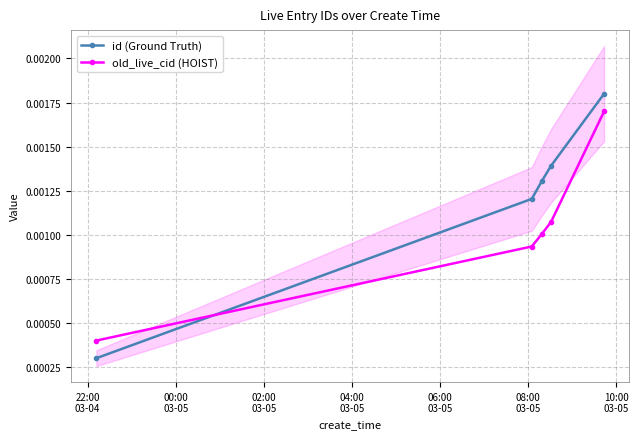

Which series has the largest range (max minus min)?

id (Ground Truth)